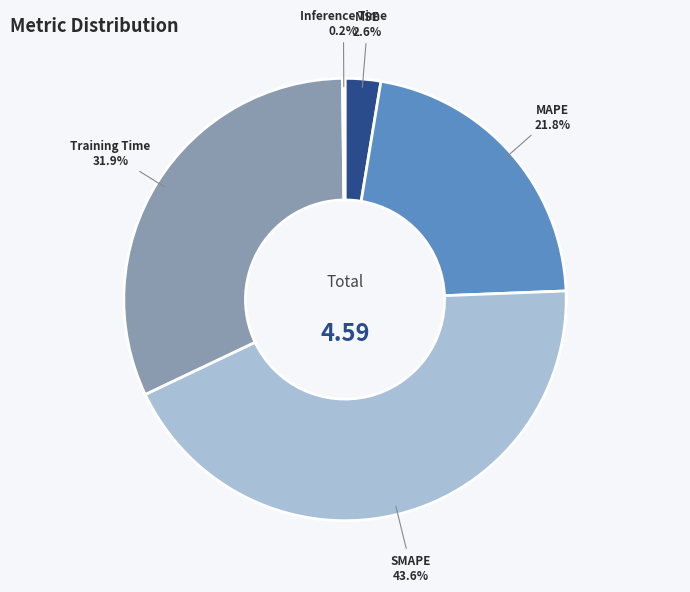

What is the largest slice in the pie chart?

SMAPE